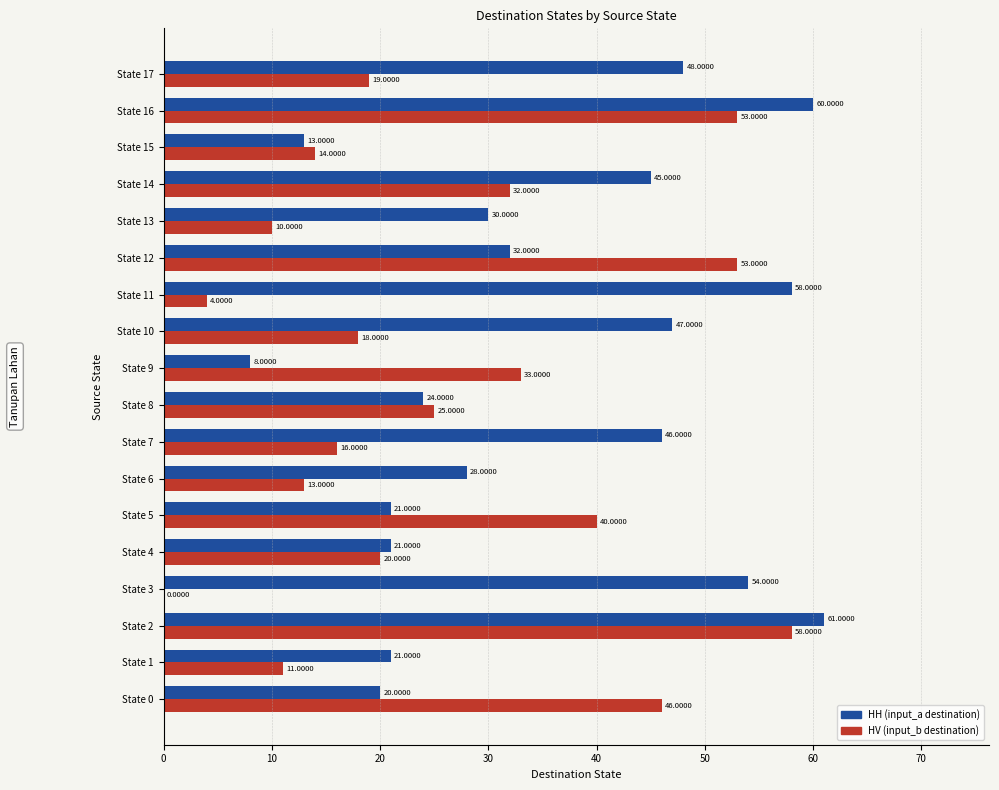

Between State 1 and State 4, which series saw the biggest shift?

HV (input_b destination)